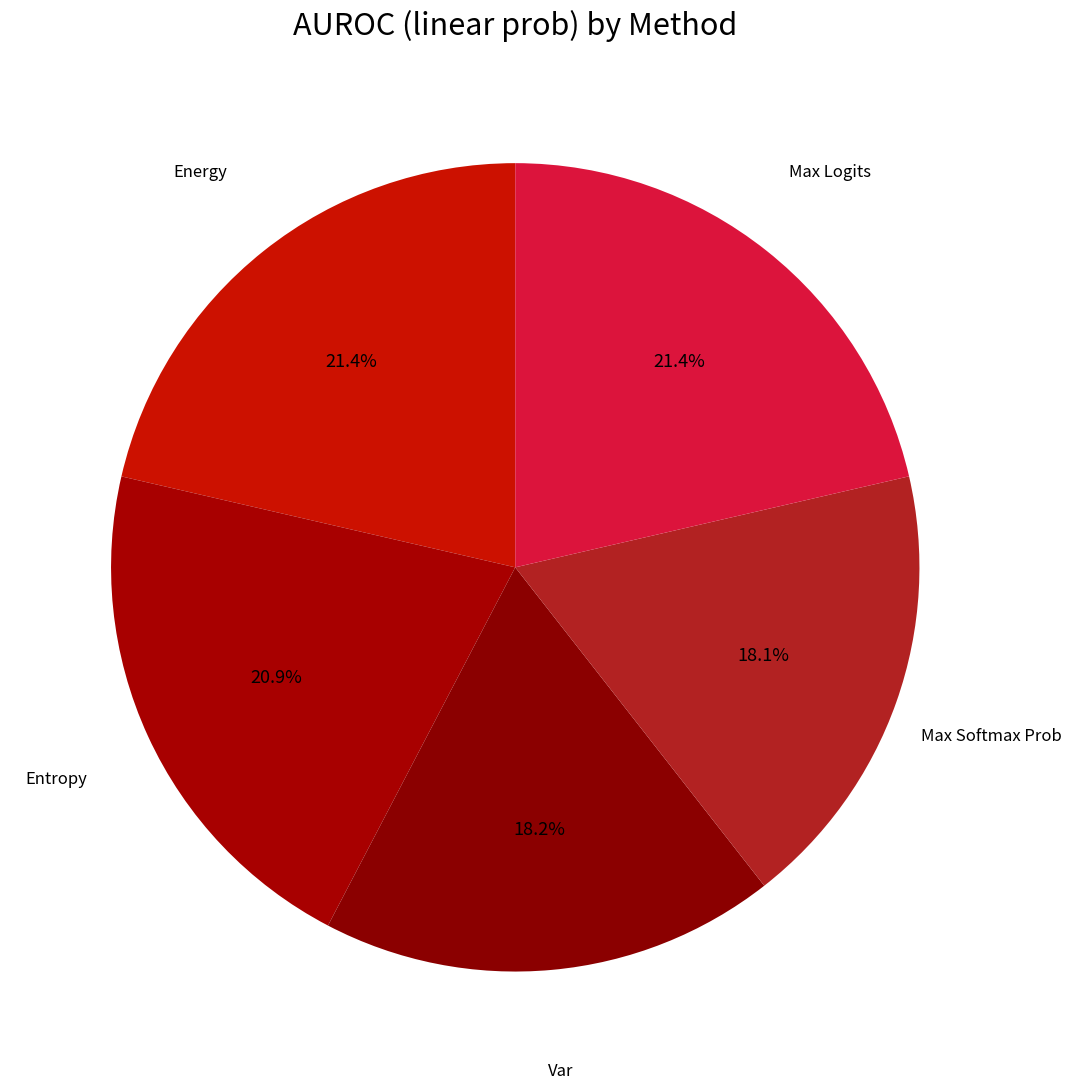

Is there a majority slice in this chart?

No